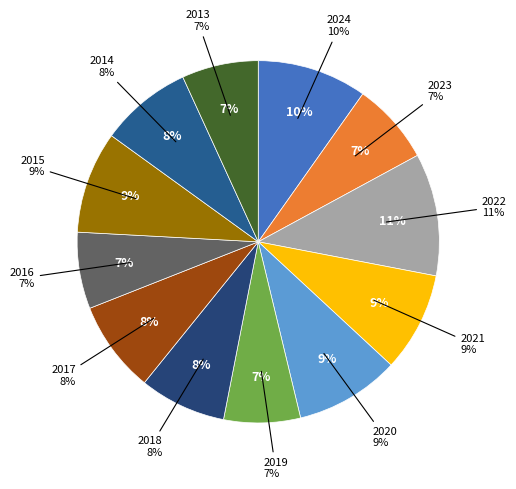

Which slice is the smallest?

2019